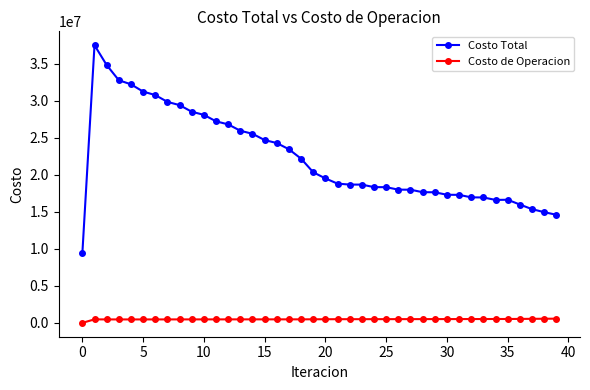

What is the value of the Costo Total point at the 37th from the left?

15985054.5